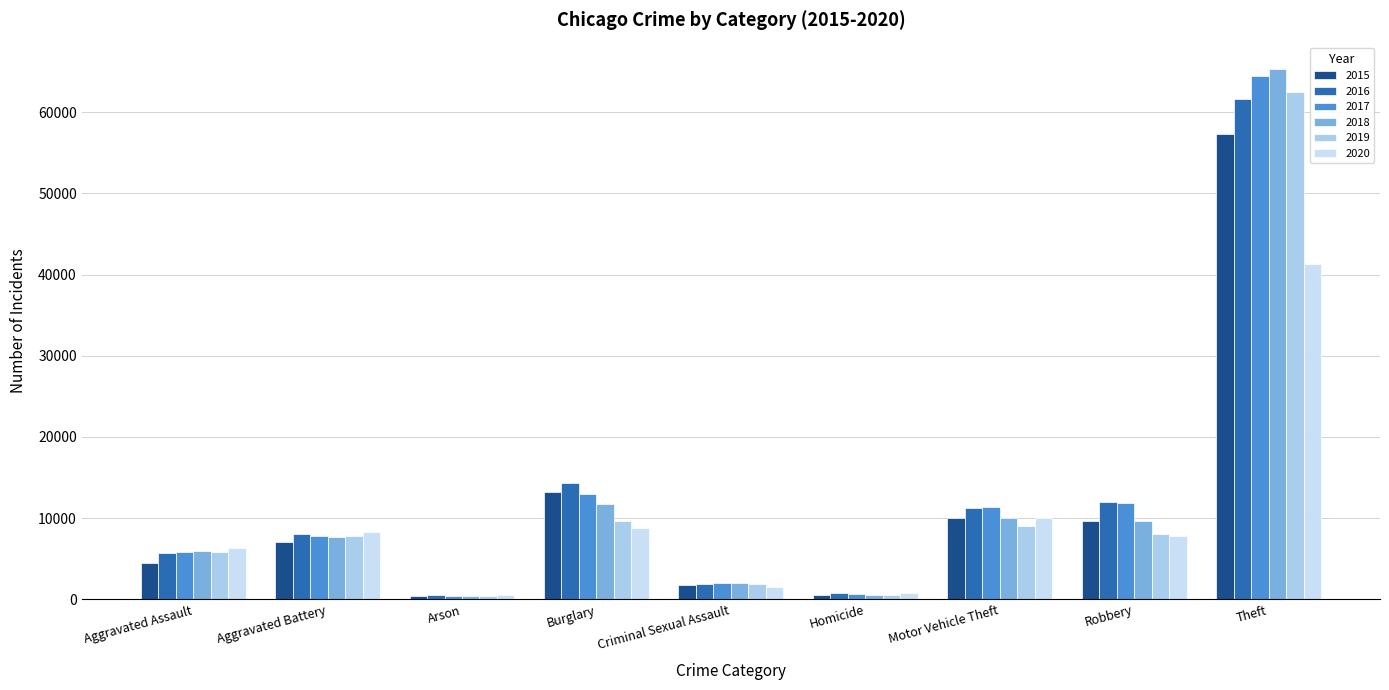

At which category does the chart reach its minimum across all series?

Arson